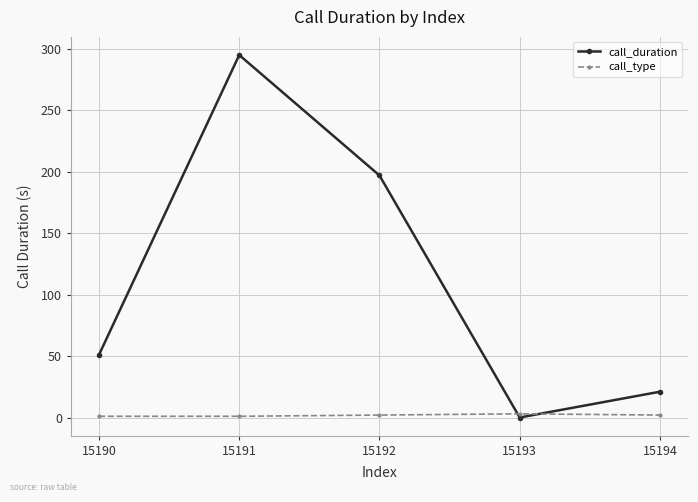

At which category is the sum across all series the highest?

15191